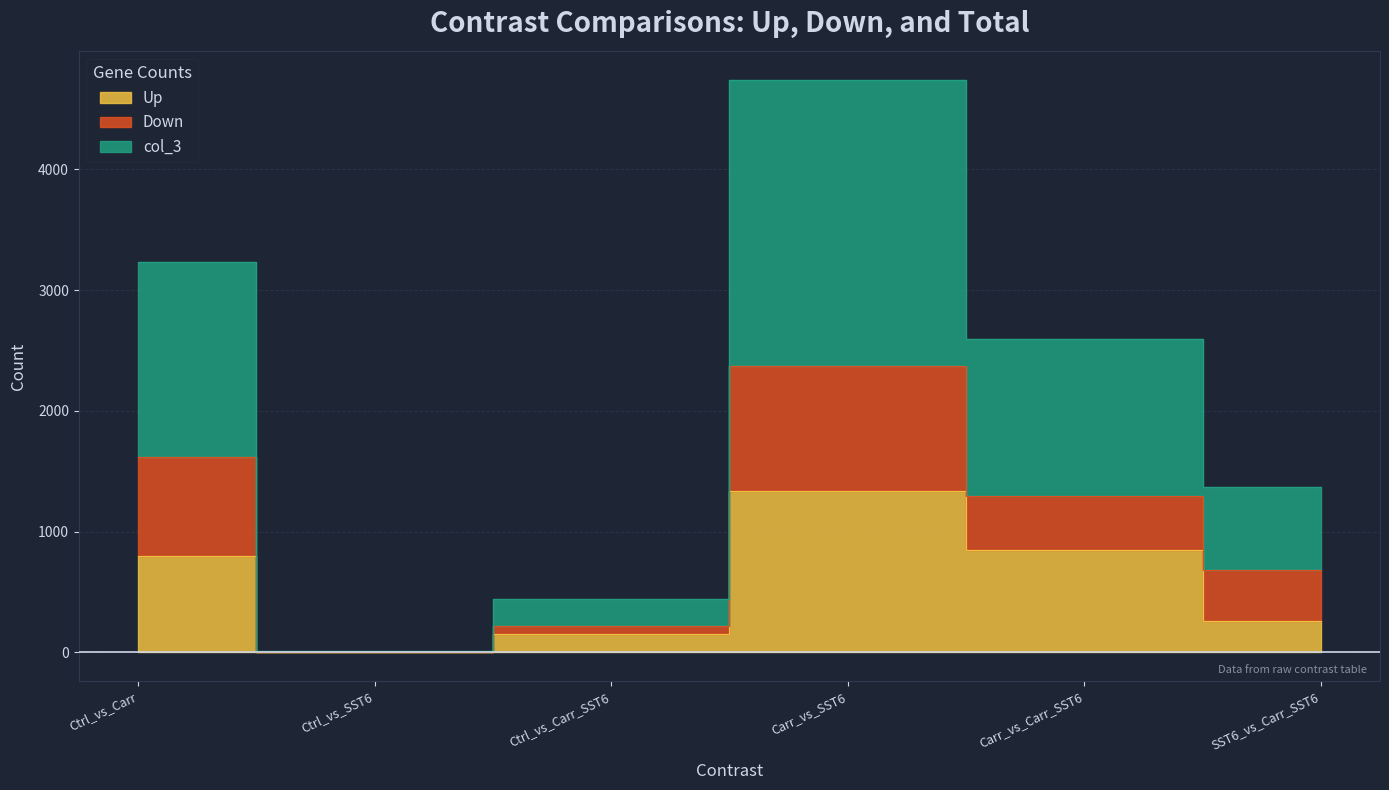

What is the greatest value displayed?

2369